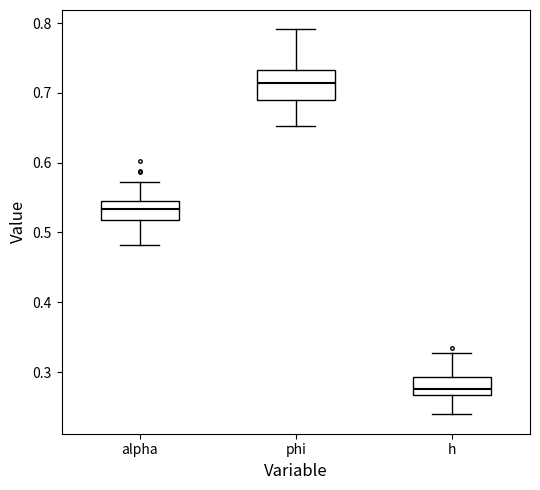

Comparing the boxes themselves (not the whiskers), which one is the tallest?

phi